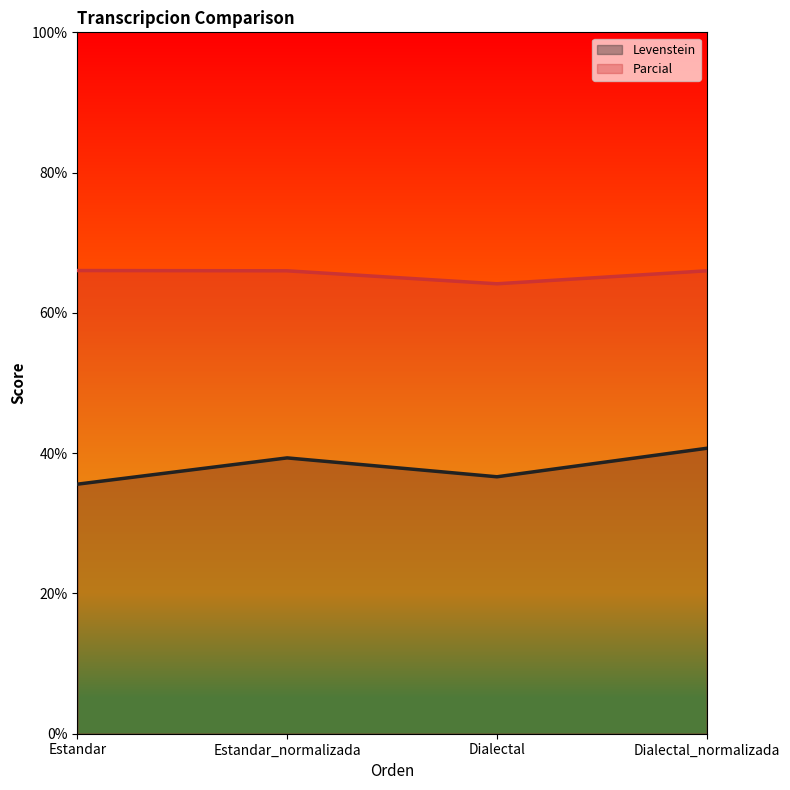

How many values in the Levenstein series exceed 39?

2